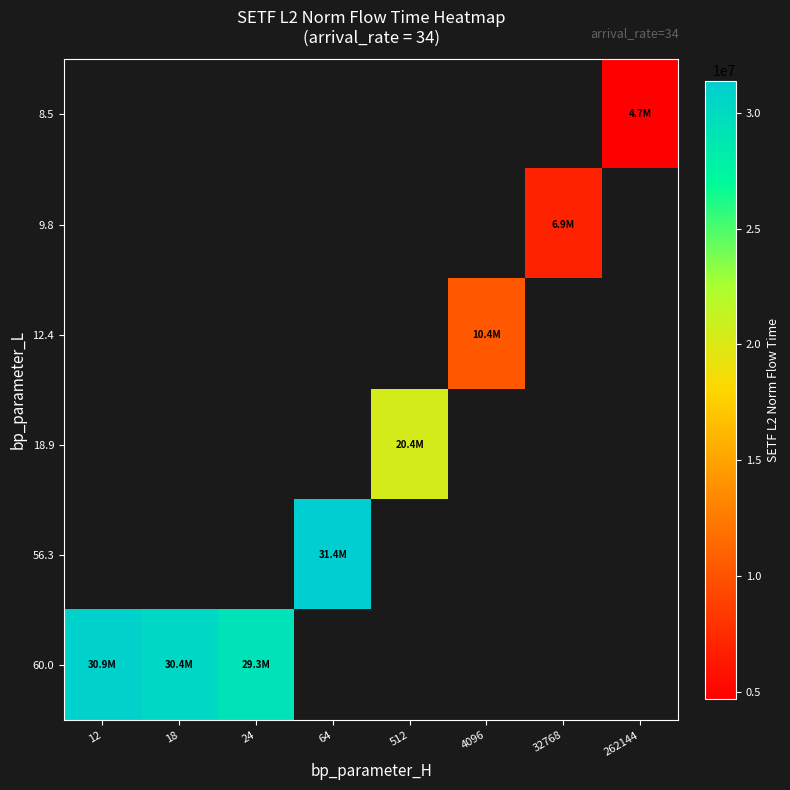

List the labels in order of 56.3 value, largest first.

12, 18, 24, 64, 512, 4096, 32768, 262144